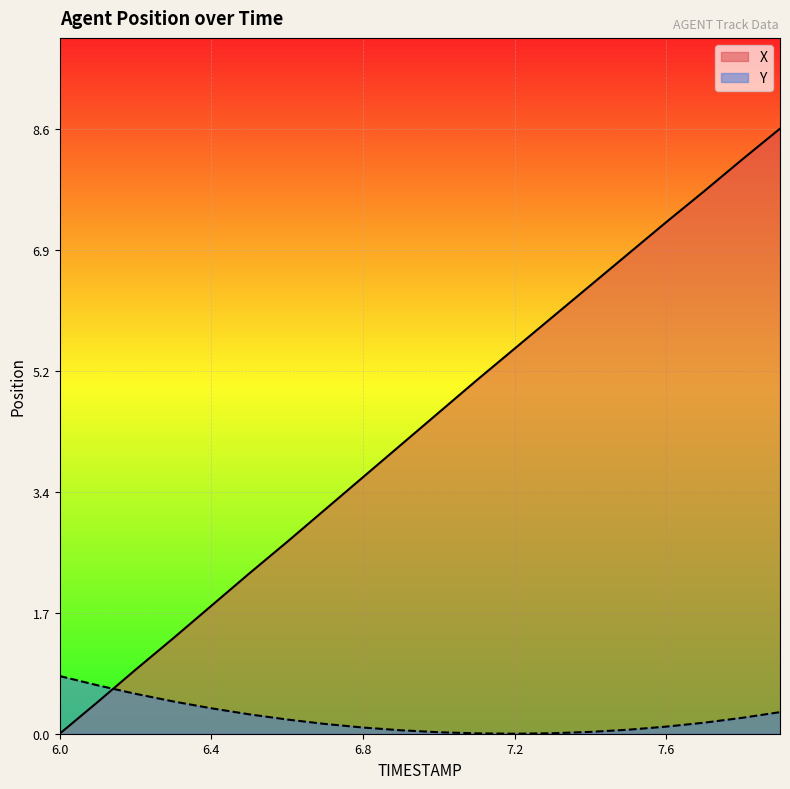

Where is the first local minimum for Y?

7.2